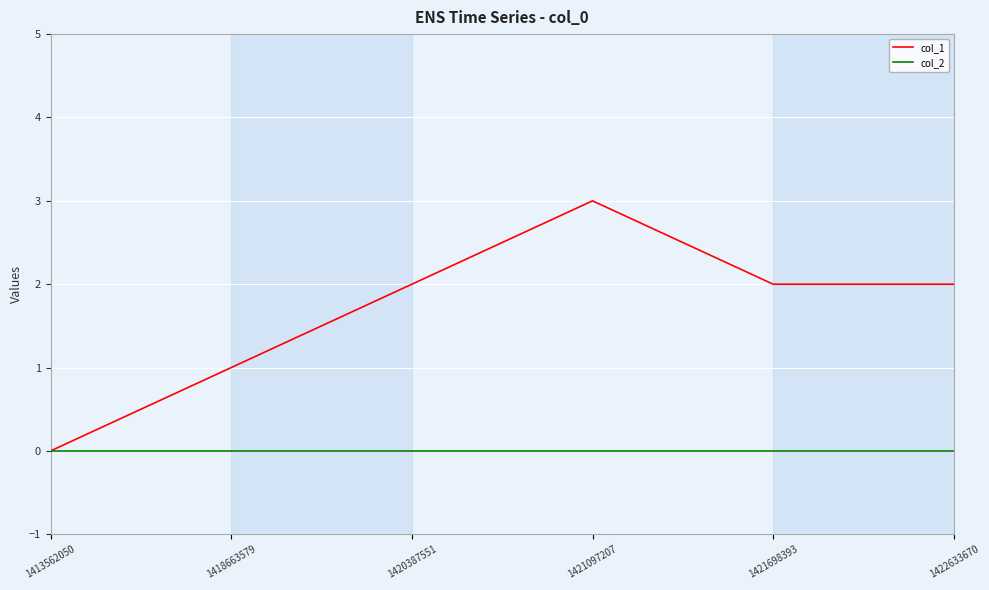

What is the total value across all series at 1421097207?

3